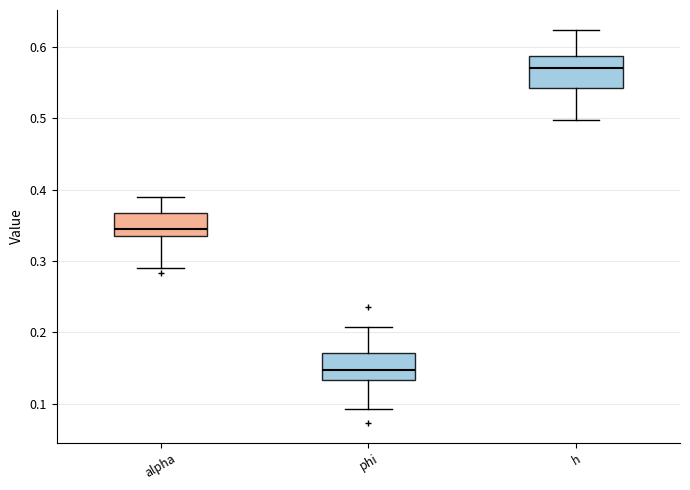

Which box's median line is the highest?

h